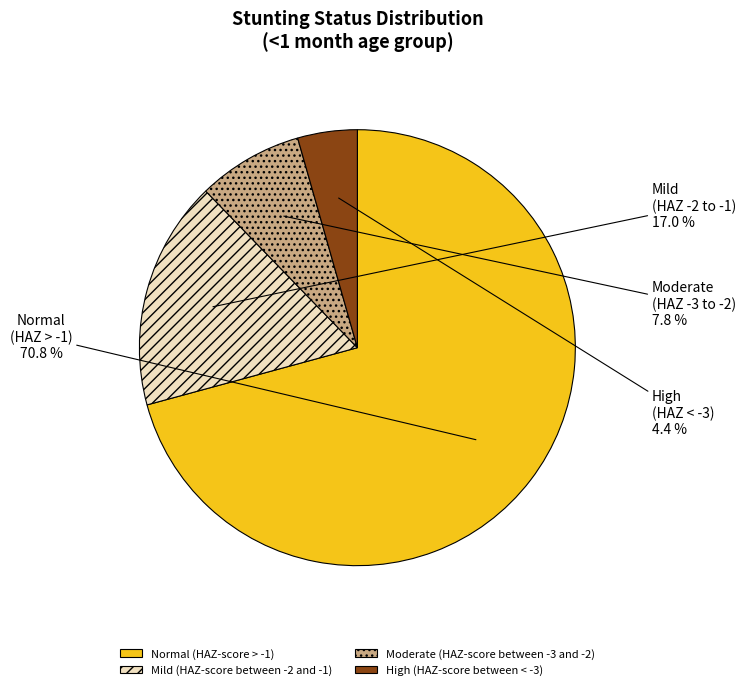

Which slice is the largest?

Normal (HAZ-score > -1)